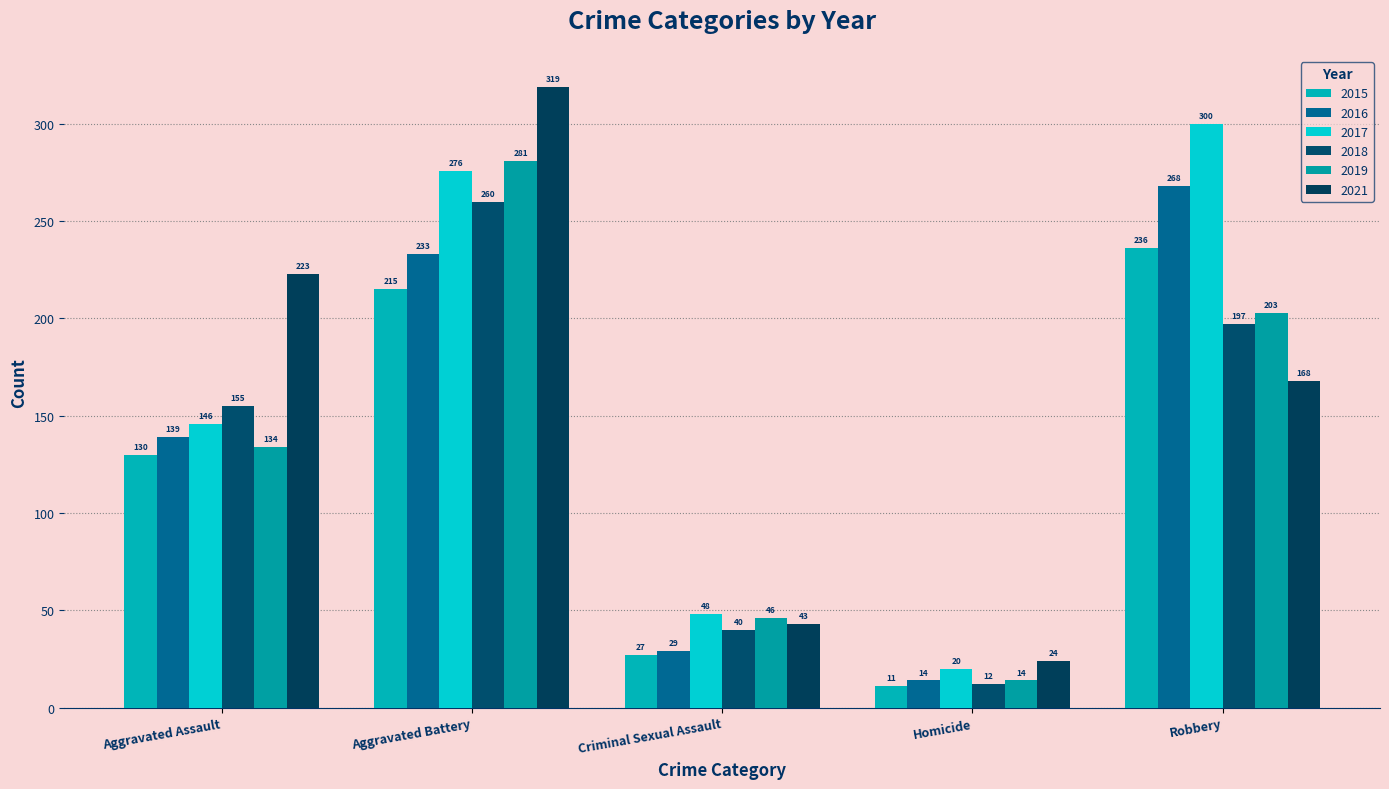

Count the number of data series in this chart.

6